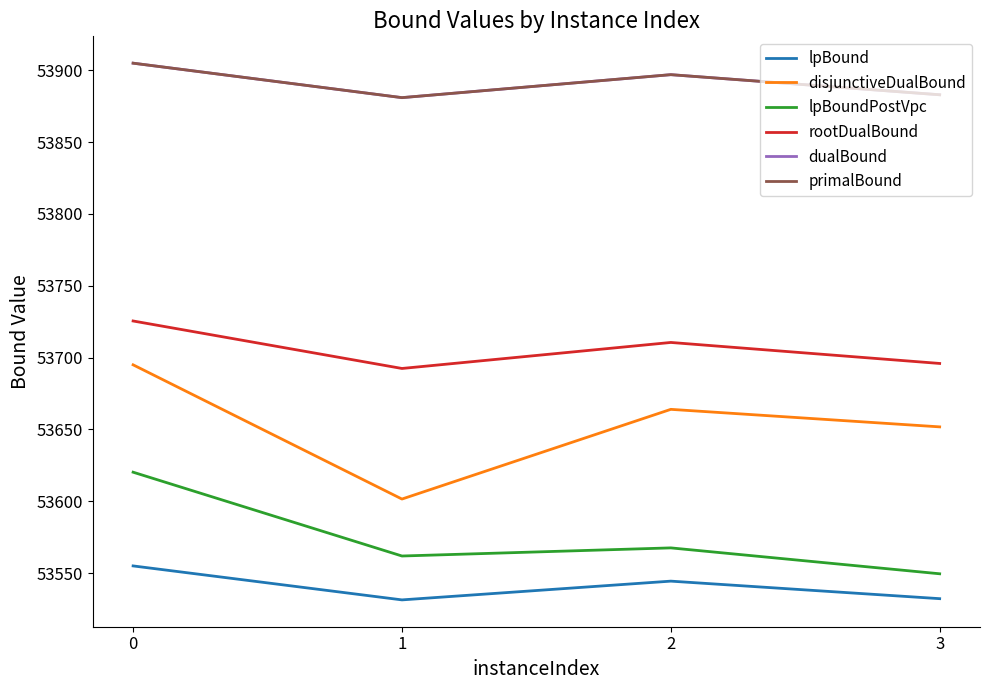

Does the chart display data point markers on the line(s)?

No